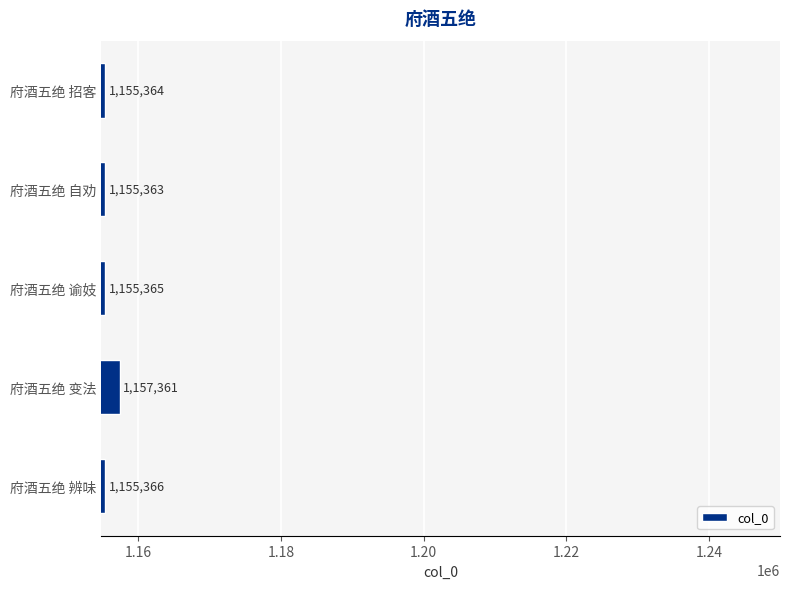

Does the chart contain stacked bars?

No